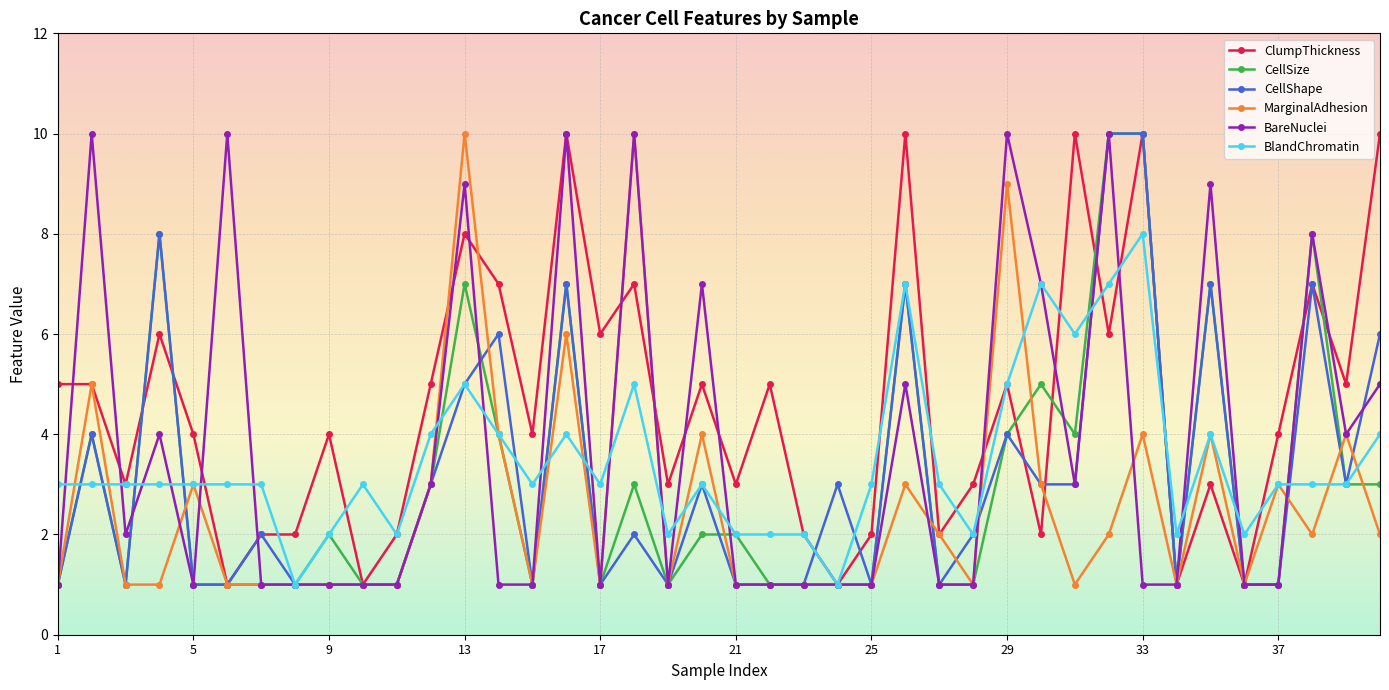

What are all the series names shown in the legend?

ClumpThickness, CellSize, CellShape, MarginalAdhesion, BareNuclei, BlandChromatin